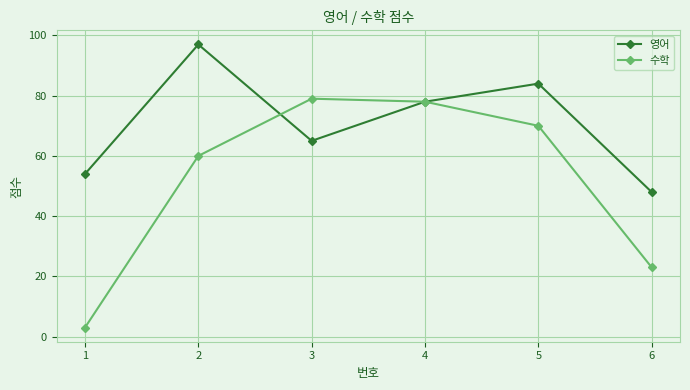

Which series changed the most between 3 and 6?

수학